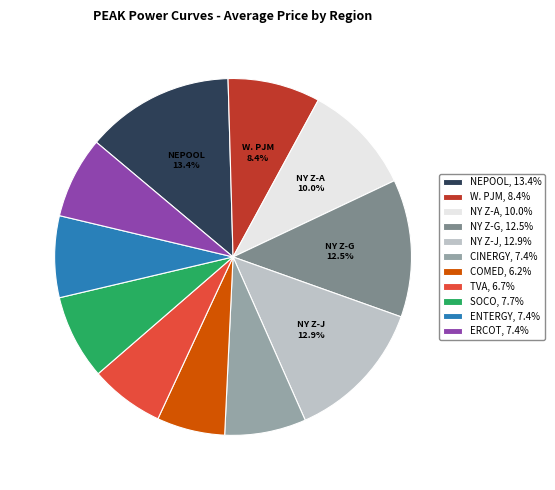

Which slice is the largest?

NEPOOL